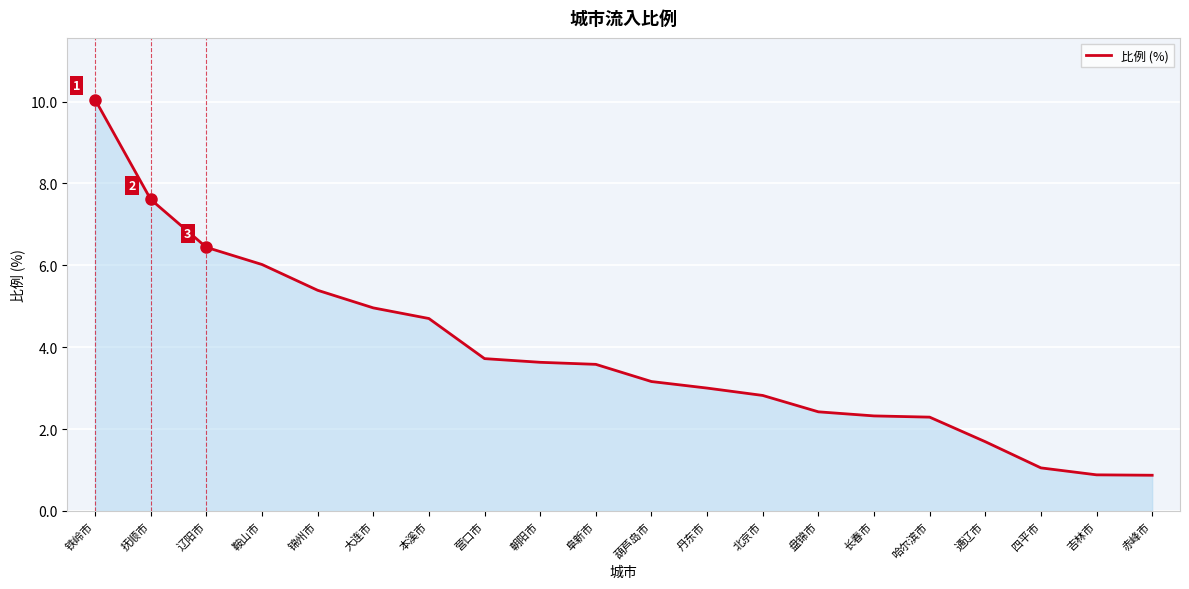

Between 抚顺市 and 盘锦市, which is larger?

抚顺市